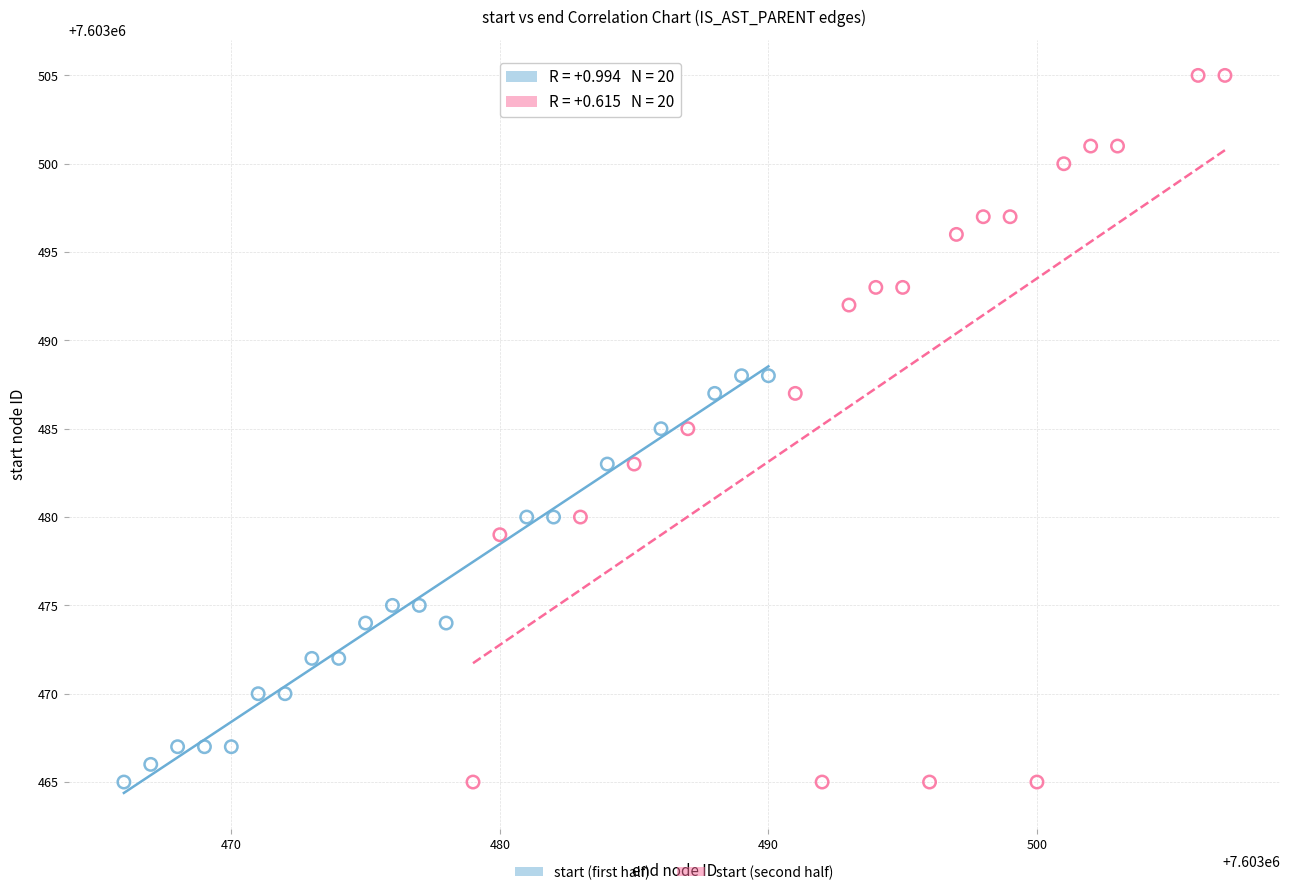

What are all the series names shown in the legend?

start (first half), start (second half)